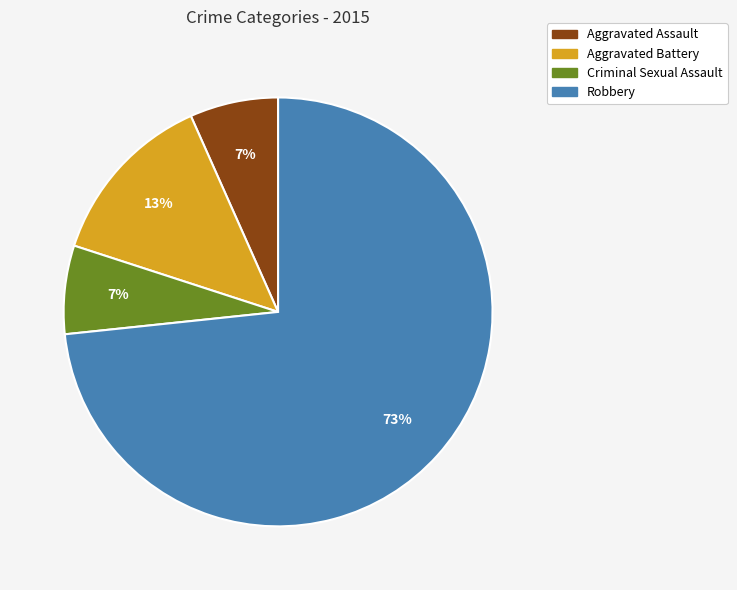

Is there any slice that represents more than half of the pie?

Yes